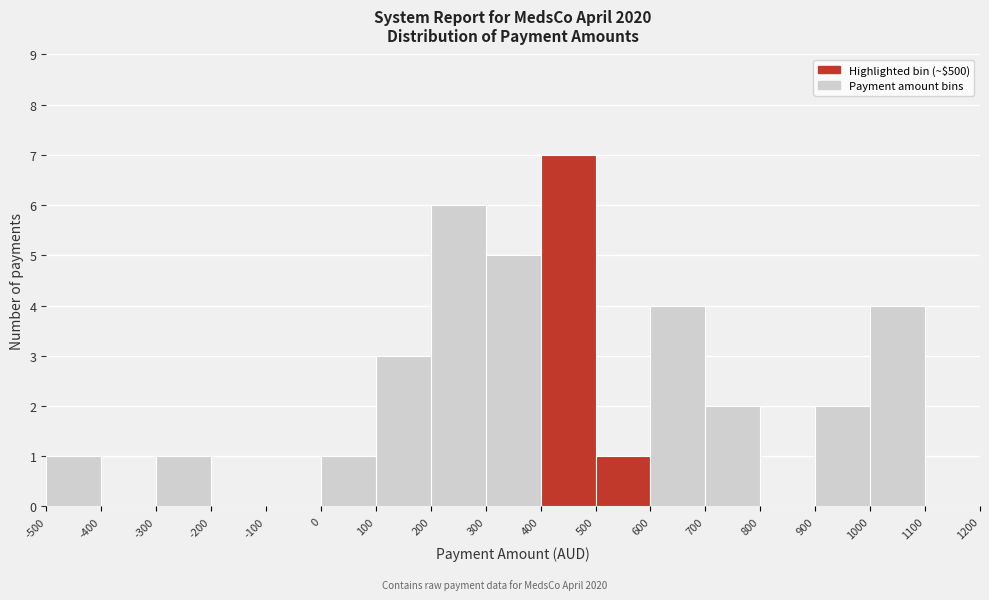

Reading left to right, transcribe this chart: for each bar, give the range it covers on the x-axis and its height. The values are not printed on the chart, so give them approximately, as read against the axis.

-500 to -400: 1
-400 to -300: 0
-300 to -200: 1
-200 to -100: 0
-100 to 0: 0
0 to 100: 1
100 to 200: 3
200 to 300: 6
300 to 400: 5
400 to 500: 7
500 to 600: 1
600 to 700: 4
700 to 800: 2
800 to 900: 0
900 to 1000: 2
1000 to 1100: 4
1100 to 1200: 0